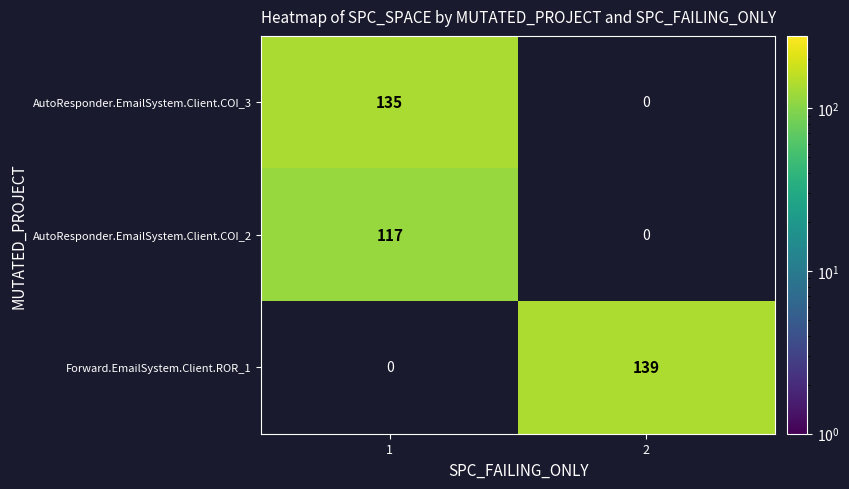

The value of AutoResponder.EmailSystem.Client.COI_3 at 1 is 135. True or false?

True